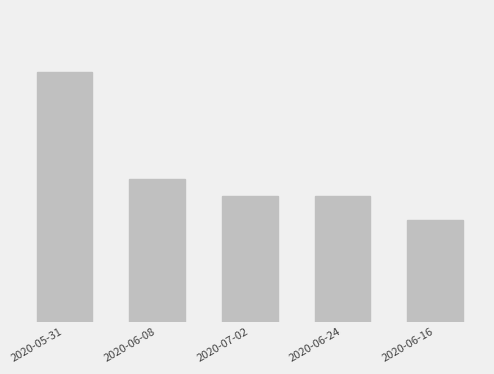

Reading left to right, list all the values displayed in this chart.

252	144	127	127	103